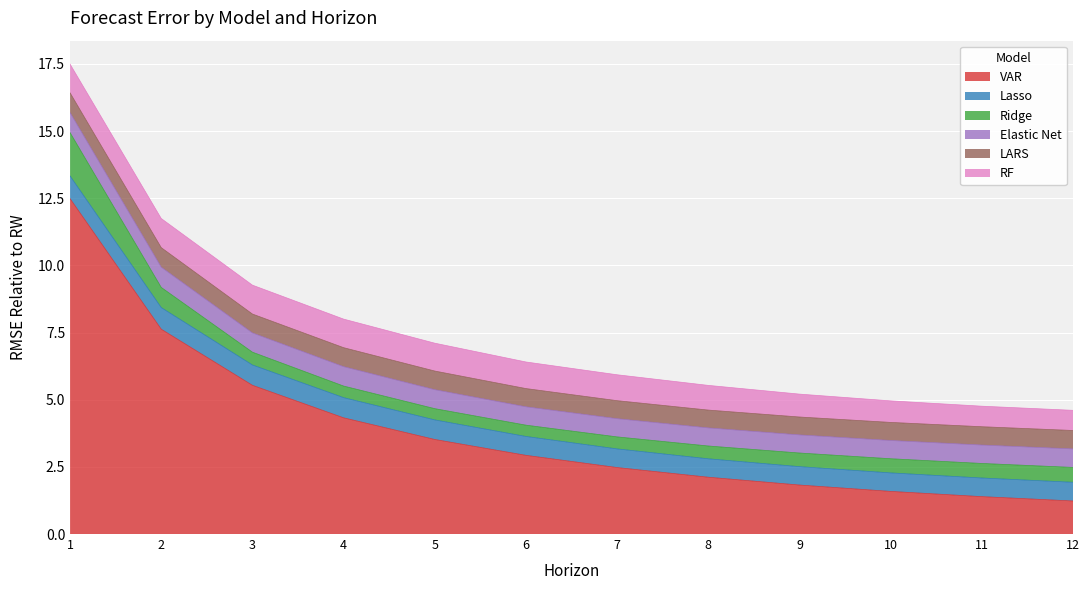

What is the maximum value shown in the chart?

12.5